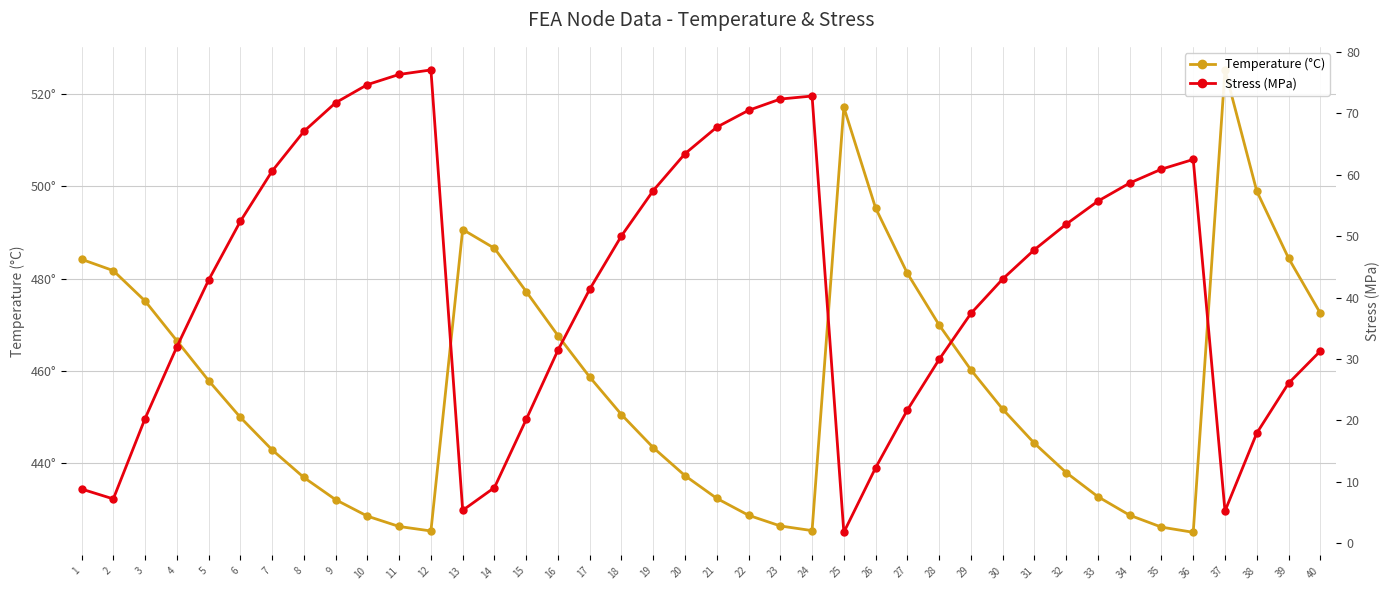

Rank the series by their maximum value, from highest to lowest.

Temperature (°C), Stress (MPa)